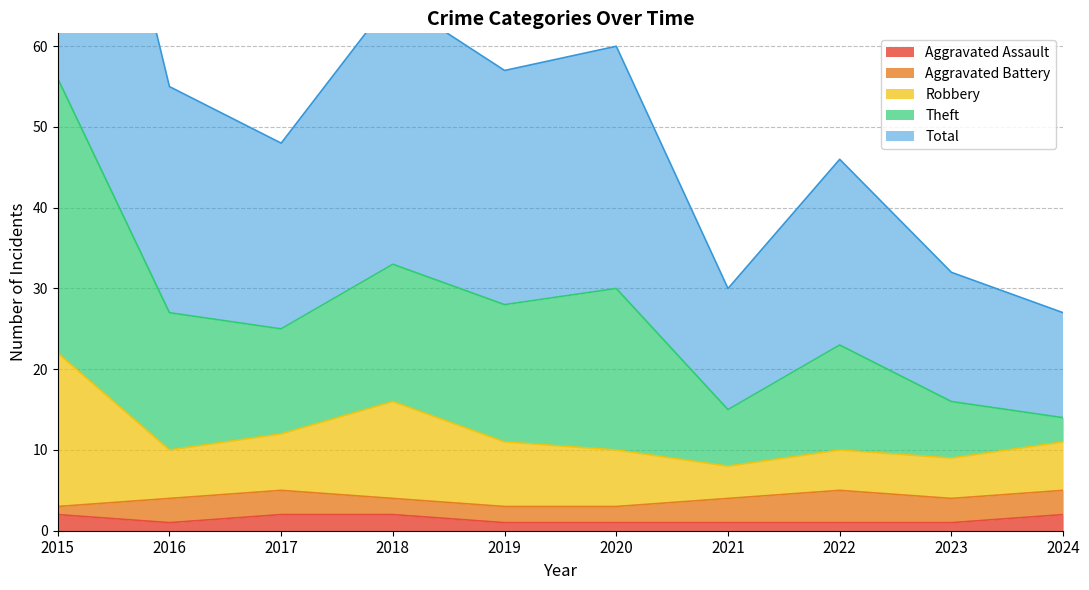

What is the difference between the second highest and minimum values in the Aggravated Assault series?

1